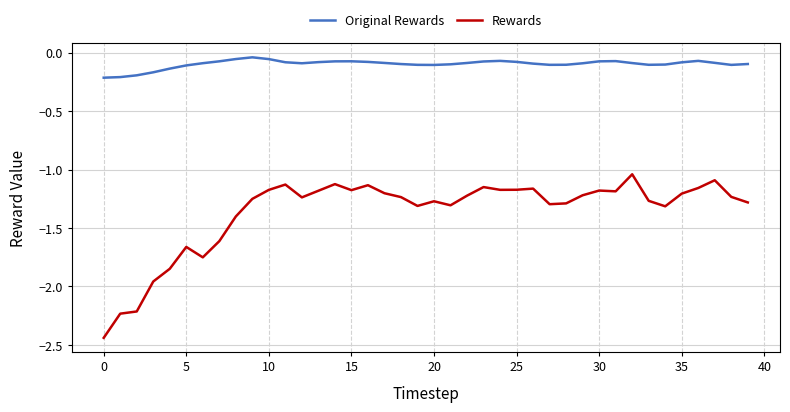

True or false: Rewards and Original Rewards cross at least once.

False